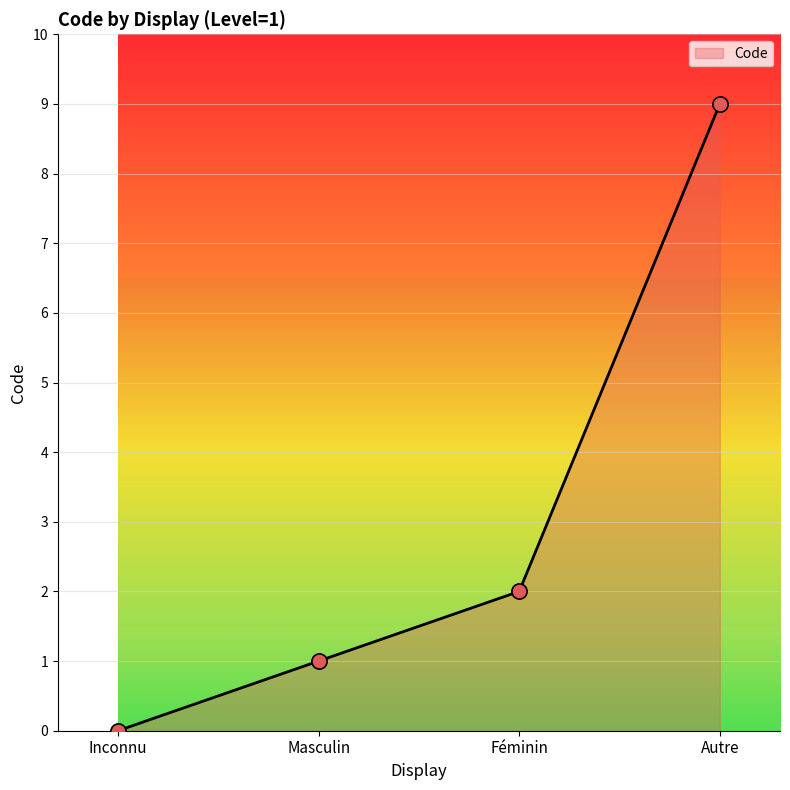

Approximately how many times larger is the value at Féminin compared to Autre?

0.2